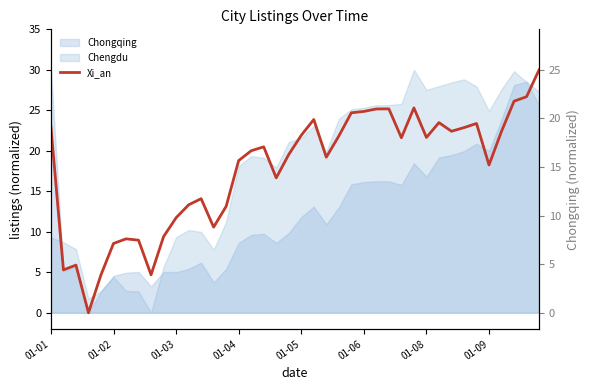

What is the value of the 3rd point from the left?

5.9